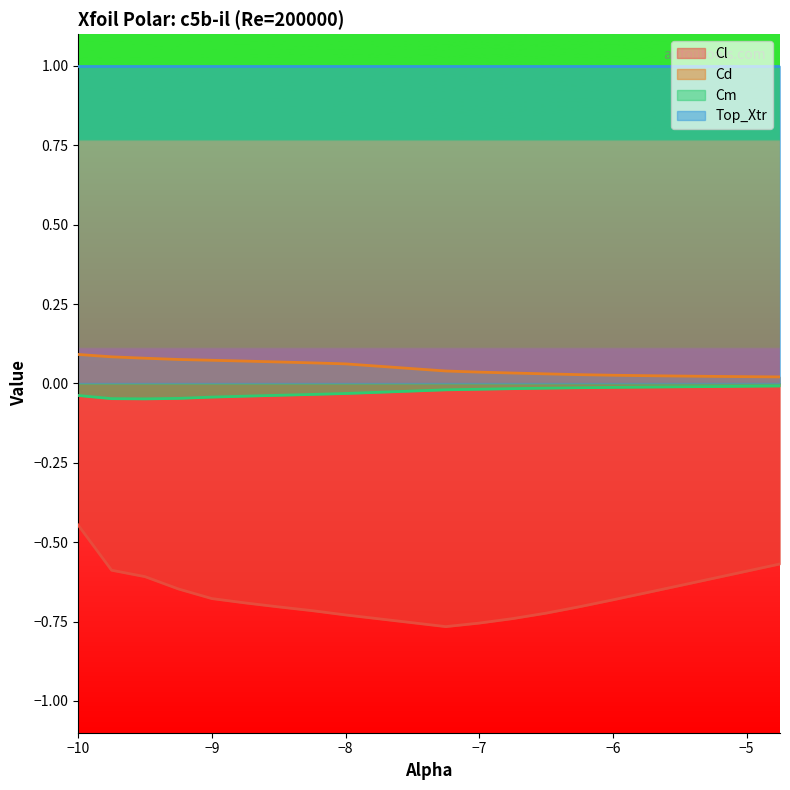

List the series in order of their peak value, highest first.

Top_Xtr, Cd, Cm, Cl